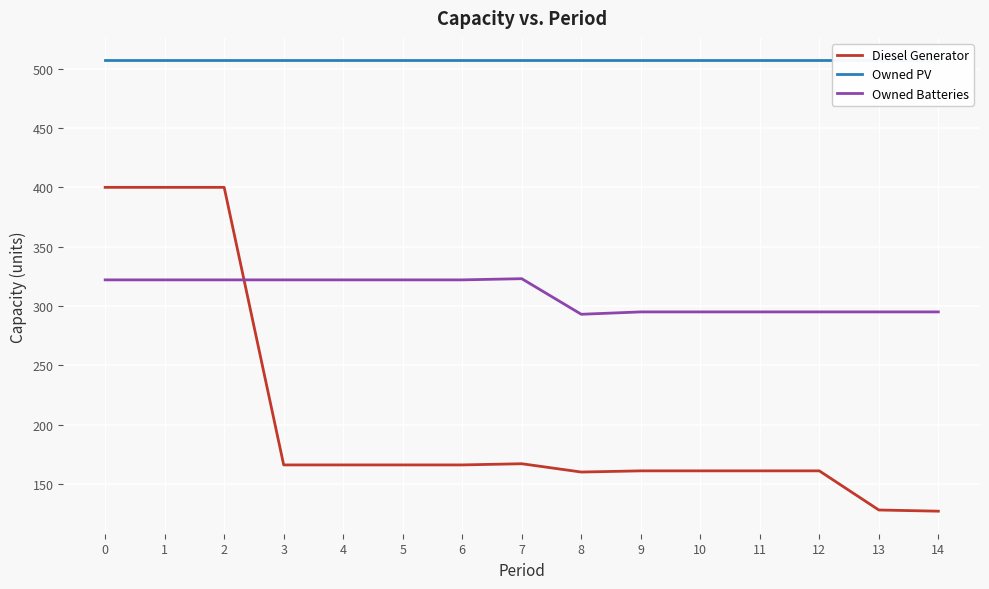

True or false: Diesel Generator has more than 2 points higher than both neighbors.

False